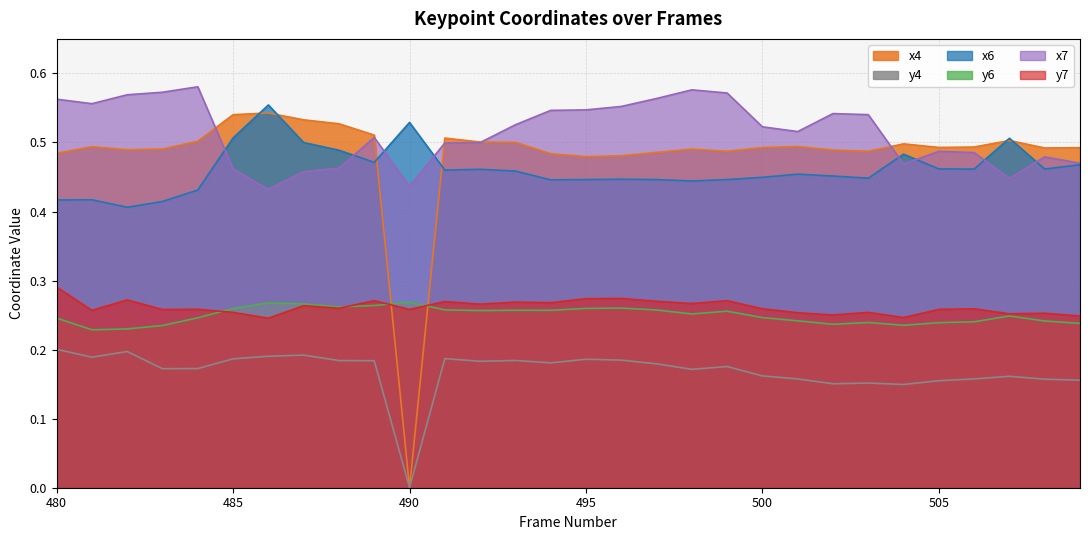

True or false: y4 and y6 cross at least once.

False